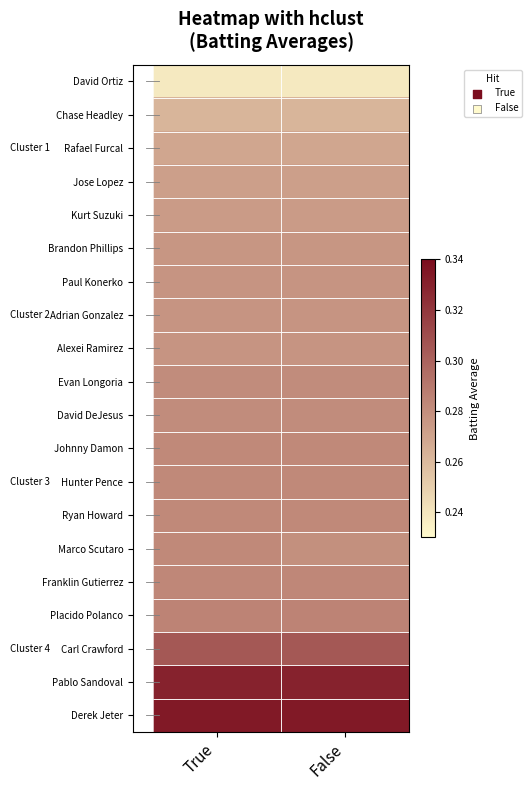

How many distinct data groups are displayed?

20